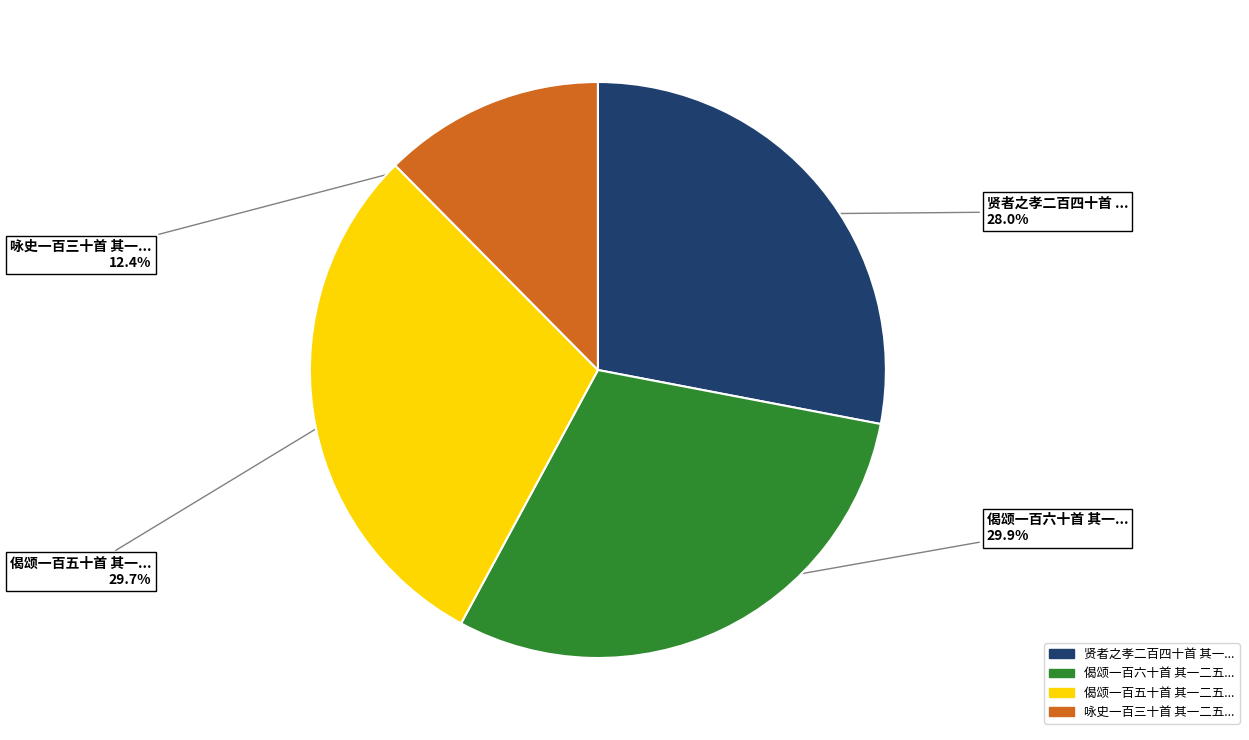

Is there a majority slice in this chart?

No